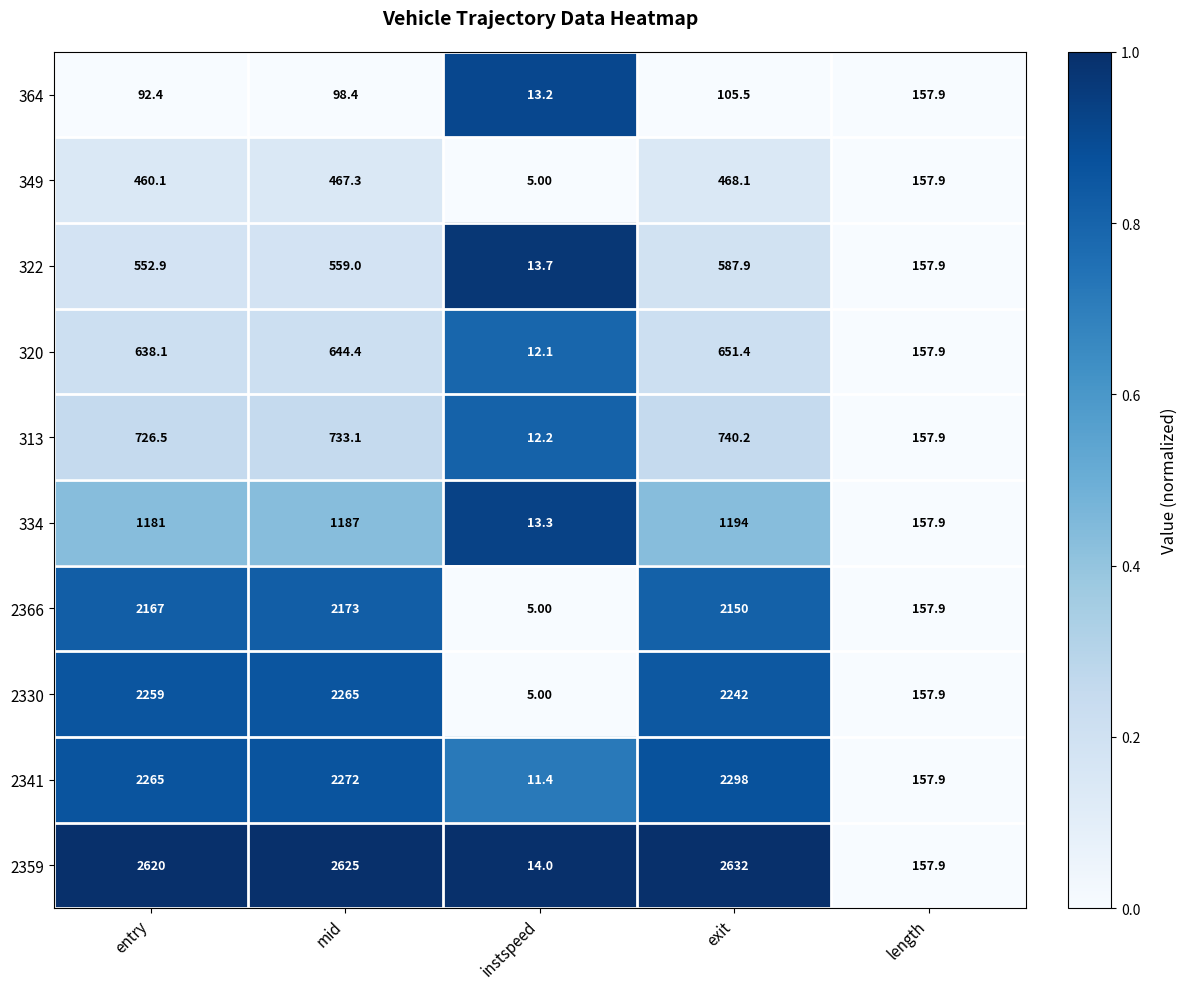

Rank the series at mid from lowest to highest value.

364, 349, 322, 320, 313, 334, 2366, 2330, 2341, 2359